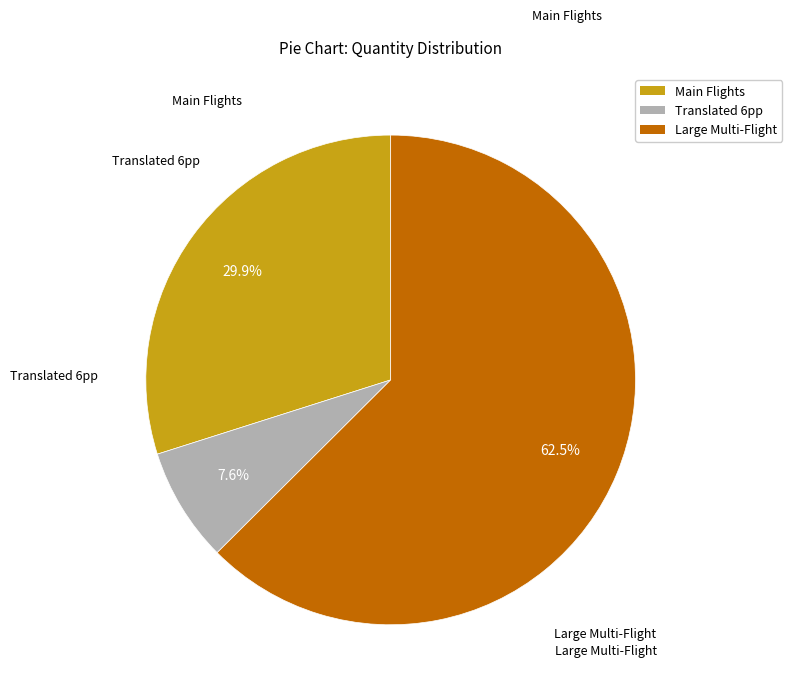

Do Main Flights and Large Multi-Flight together represent more than half of the pie?

Yes